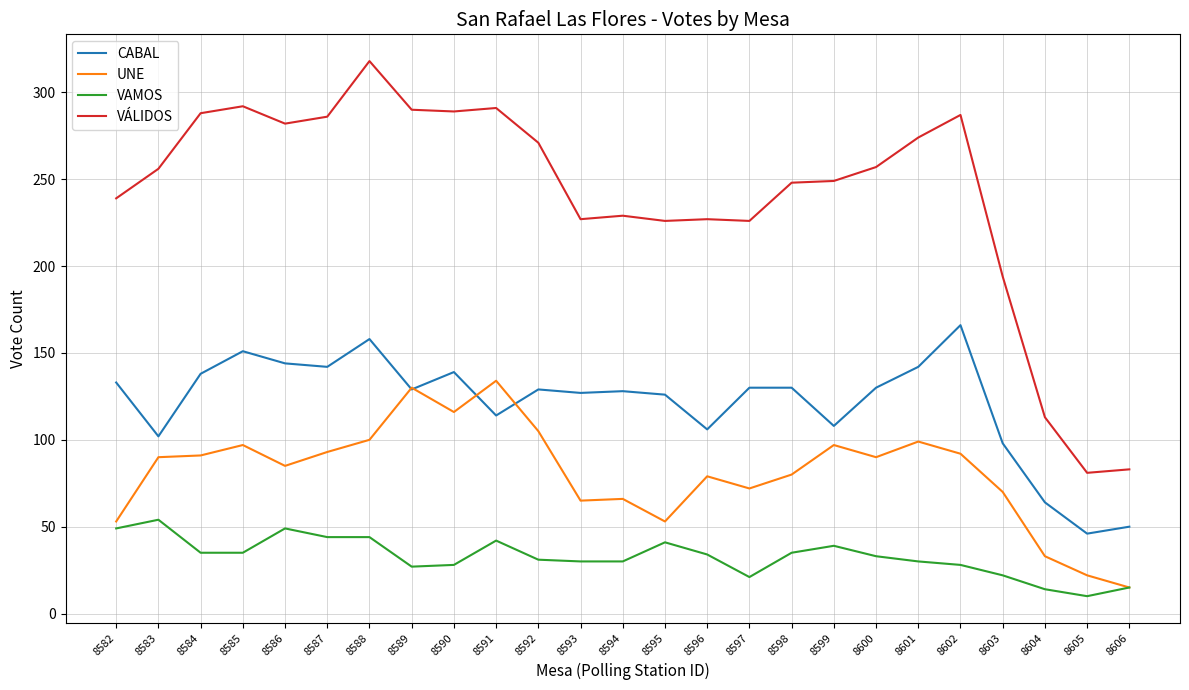

What is the approximate value of CABAL at 8595?

126